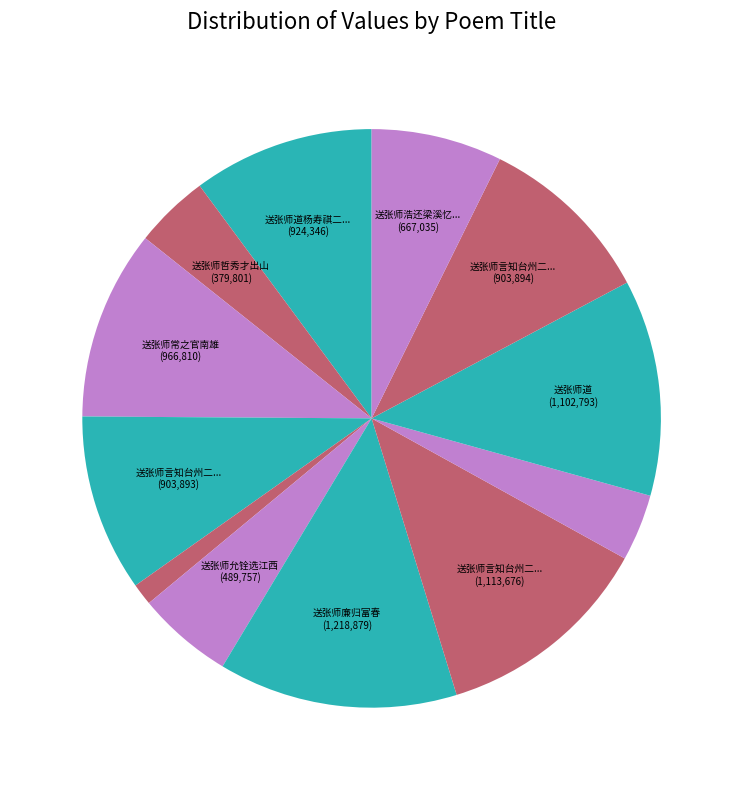

How many segments does this pie chart have?

12